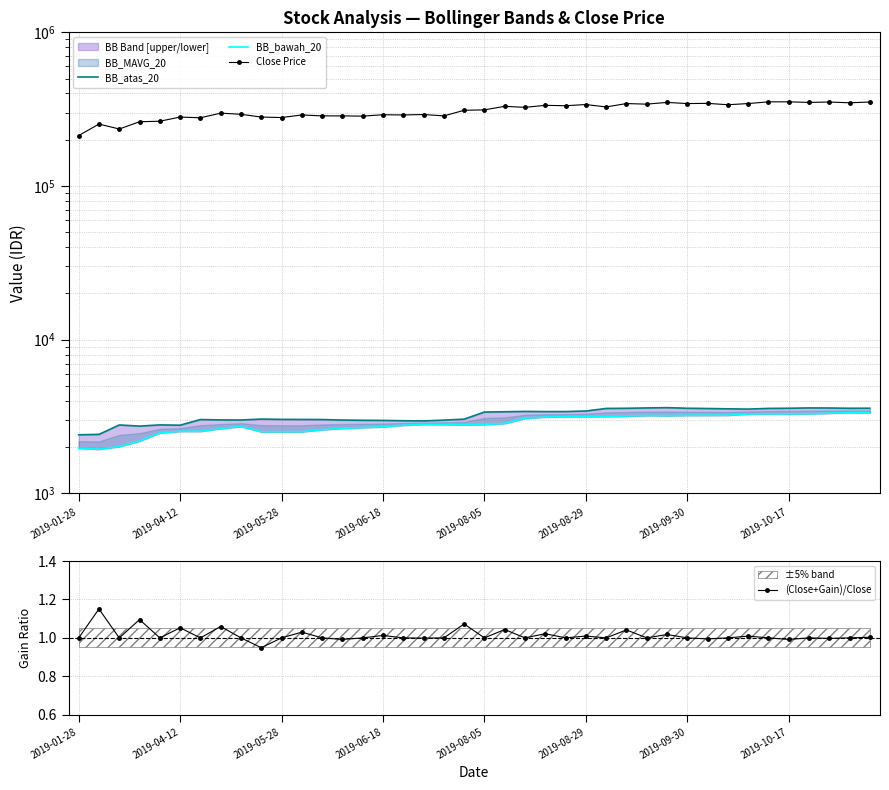

What is the sum of the BB_atas_20 values at 39 and 25?

7021.5